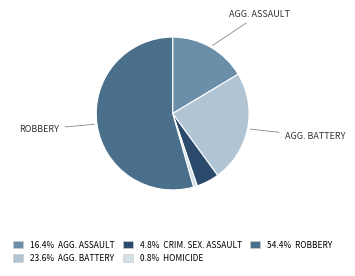

Is there a majority slice in this chart?

Yes